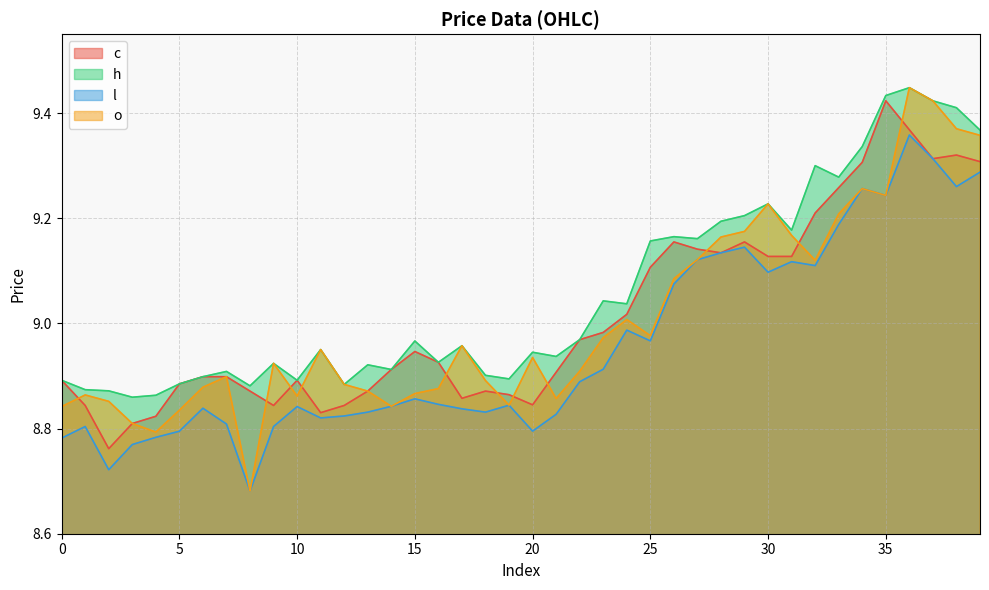

At 24, list the series in order from smallest to largest.

l, o, c, h